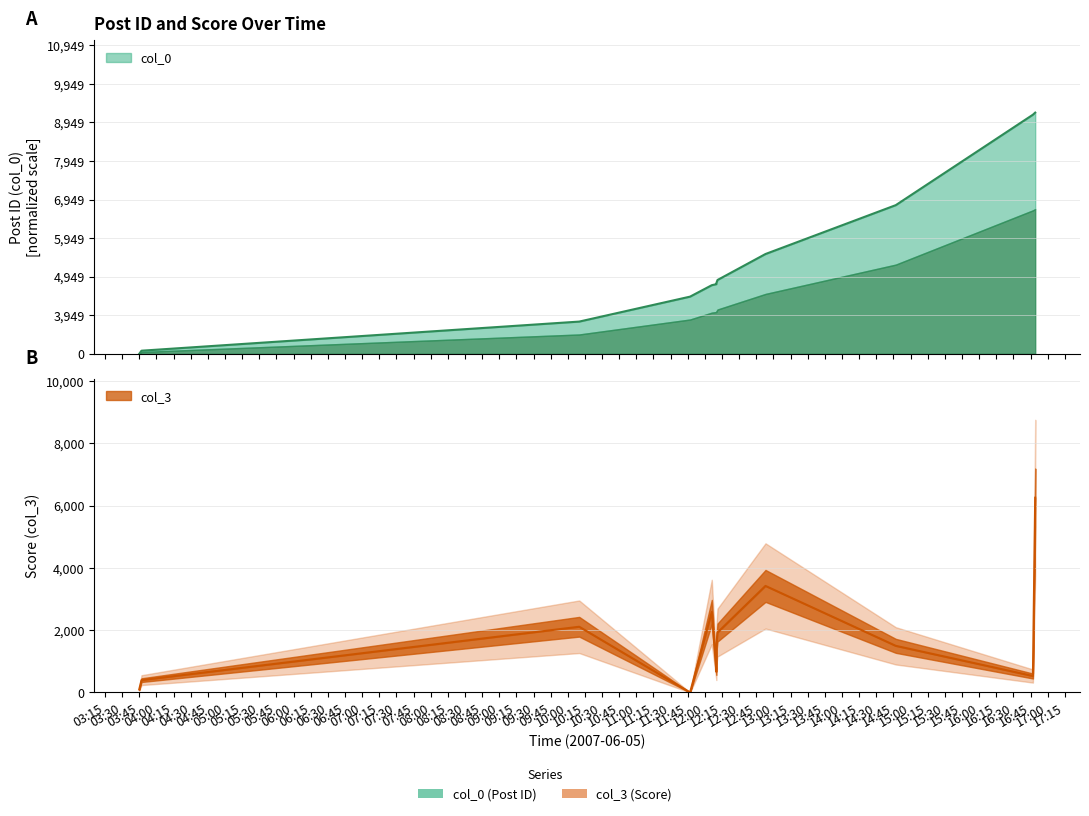

Which series ends up on top after the final intersection of col_3 and col_0?

col_0